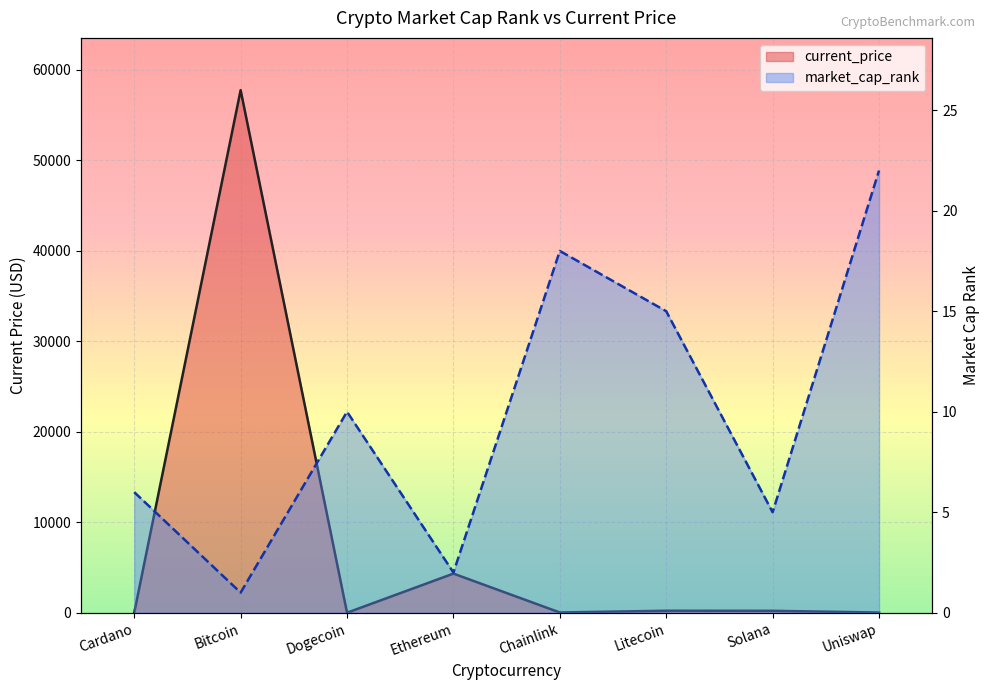

How many interior local valleys does the market_cap_rank series have?

3